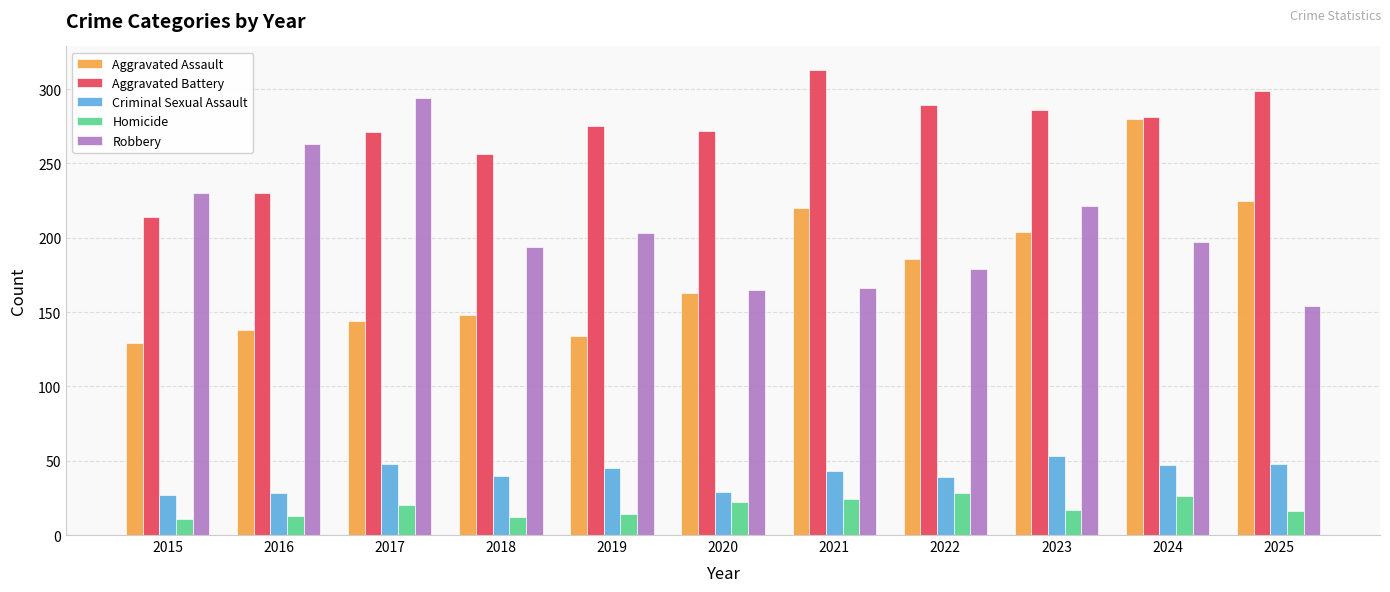

What is the difference between the maximum and minimum values in the Aggravated Assault series?

151